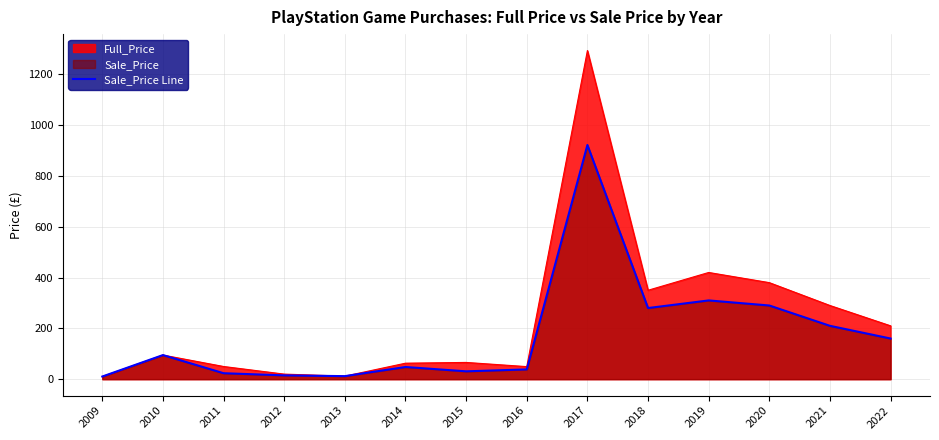

Reading right to left, extract all data points from this chart.

2022=160.0	2021=210.0	2020=290.0	2019=310.0	2018=280.0	2017=921.7	2016=38.5	2015=30.9	2014=48.0	2013=12.0	2012=15.0	2011=23.5	2010=94.9	2009=10.5